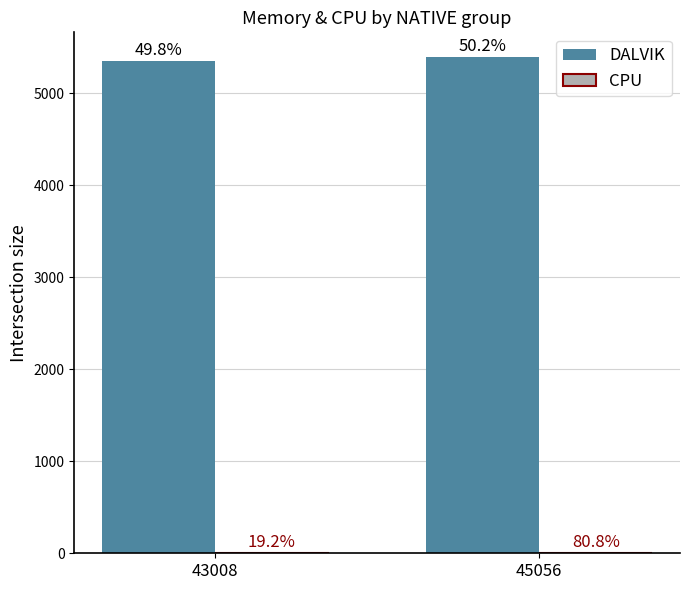

What is the greatest value displayed?

5390.0